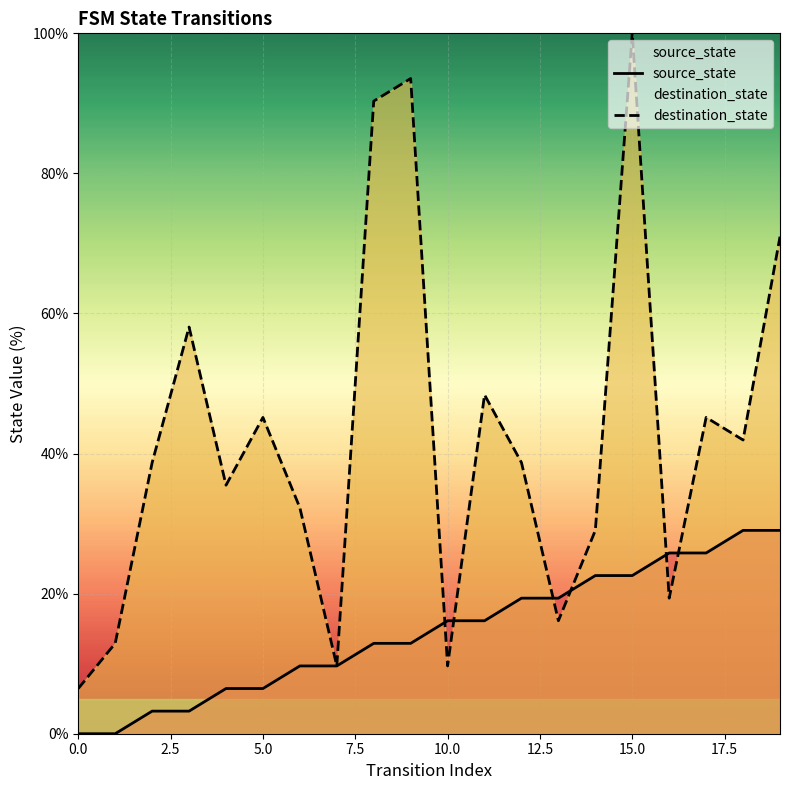

What is the difference between the highest and lowest values at 17?

19.4